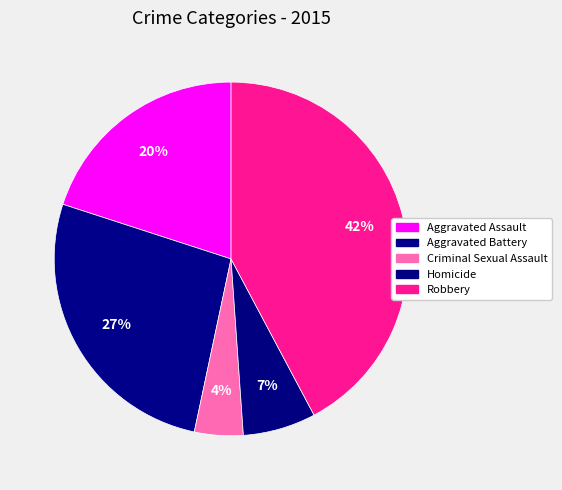

Rank the categories by value from lowest to highest.

Criminal Sexual Assault, Homicide, Aggravated Assault, Aggravated Battery, Robbery